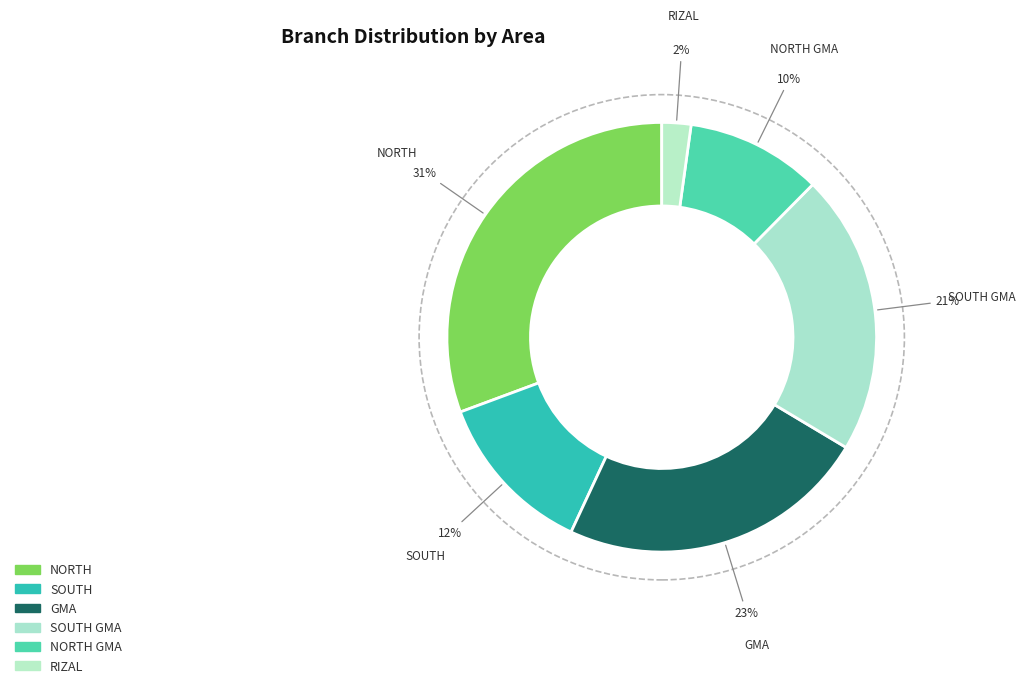

How many segments does this pie chart have?

6